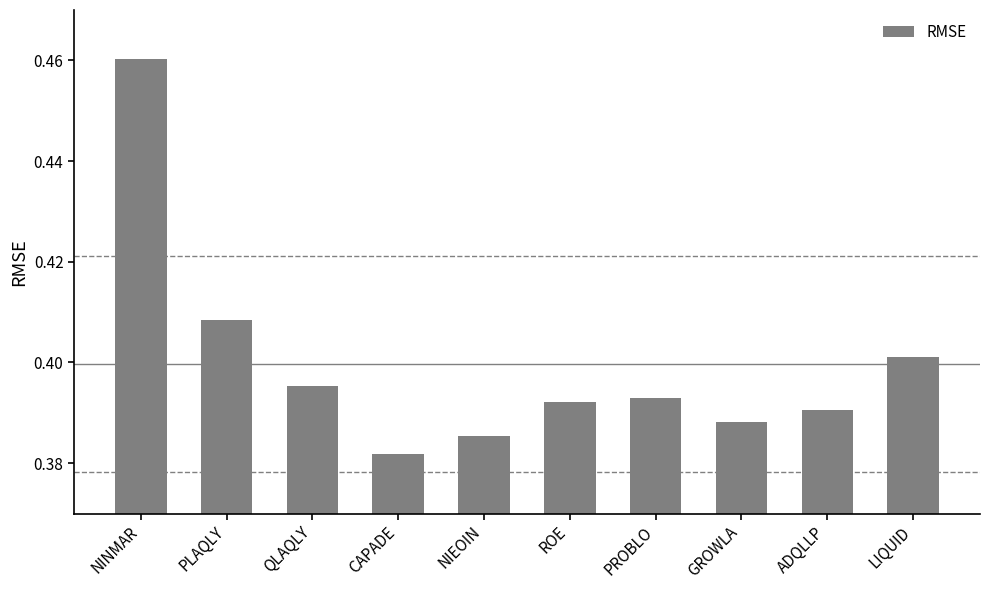

Which label corresponds to the smallest value in the chart?

CAPADE